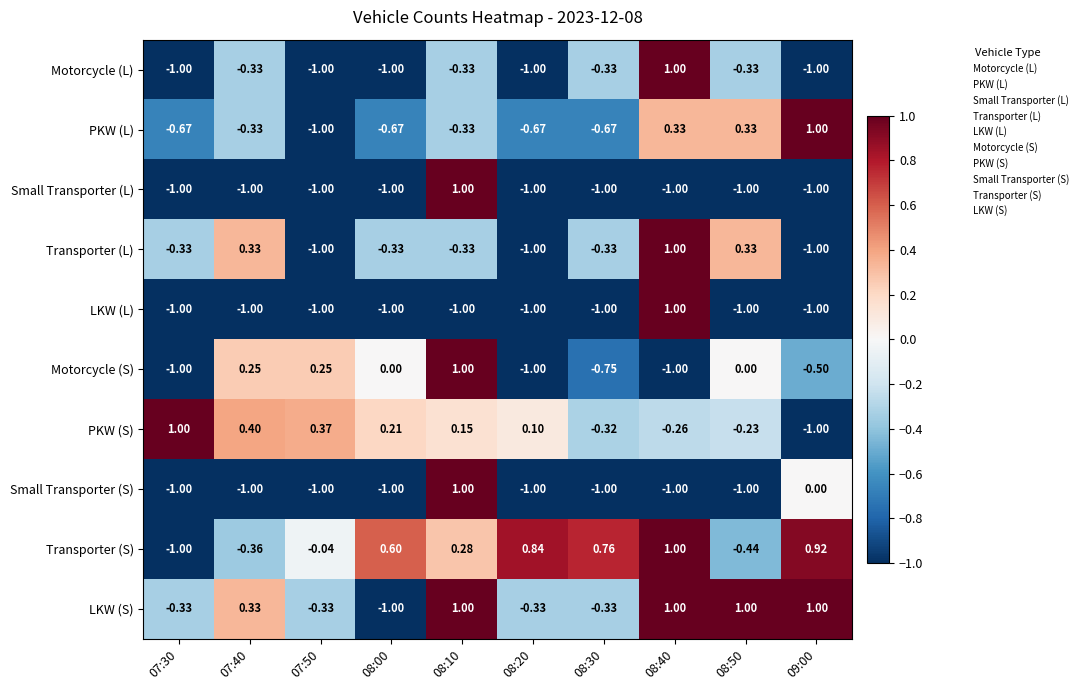

Is the value of Motorcycle (S) at 08:20 greater than the value of LKW (S) at 07:30?

No